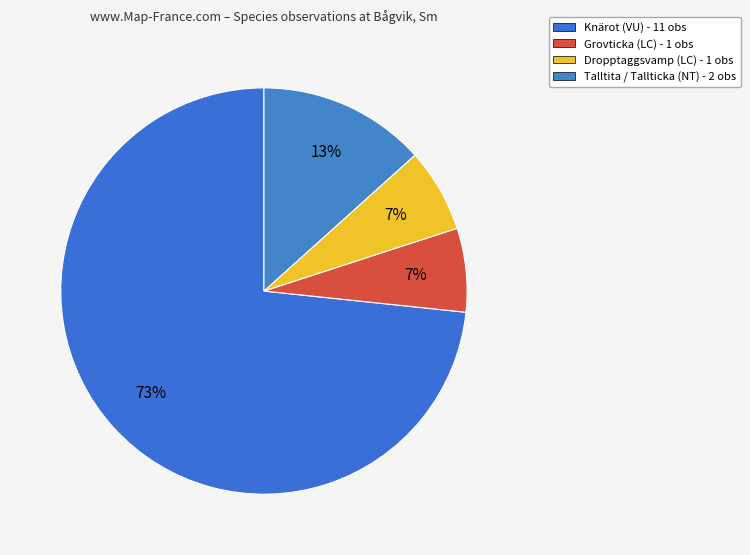

What is the total percentage of Talltita / Tallticka (NT) and Knärot (VU)?

86.7%